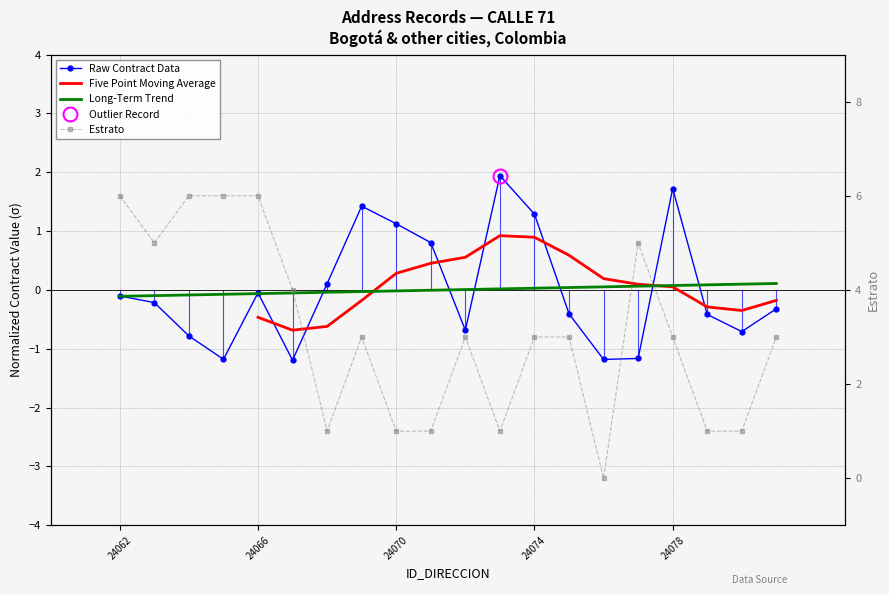

Which series has the largest range (max minus min)?

ESTRATO